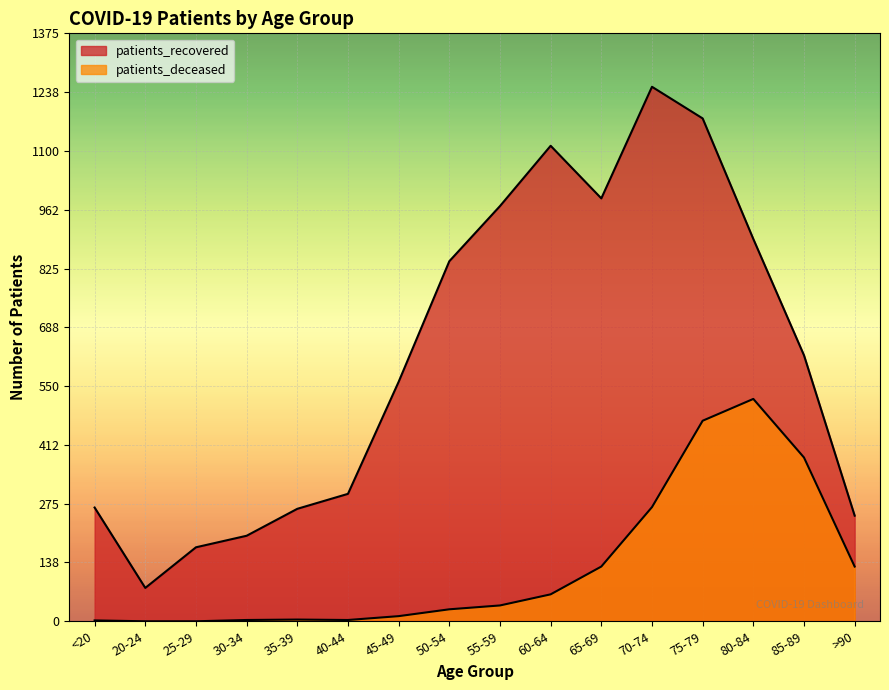

True or false: patients_deceased has more than 1 interior local peaks.

True